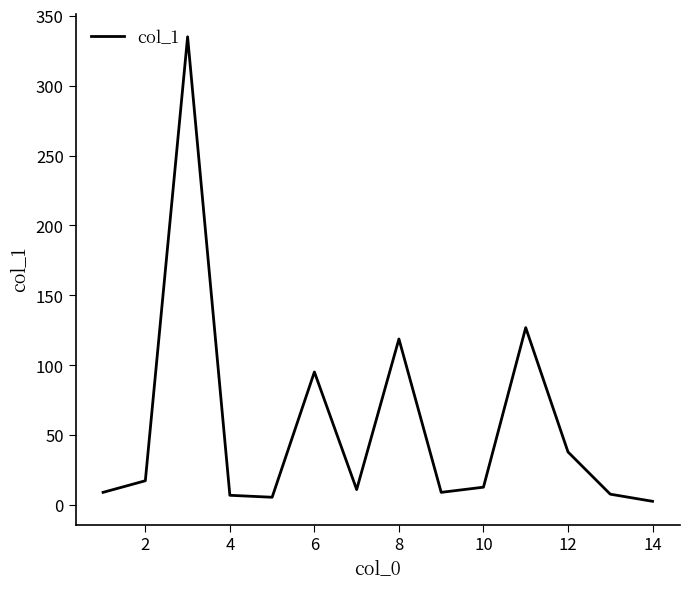

How many categories are shown in the chart?

14